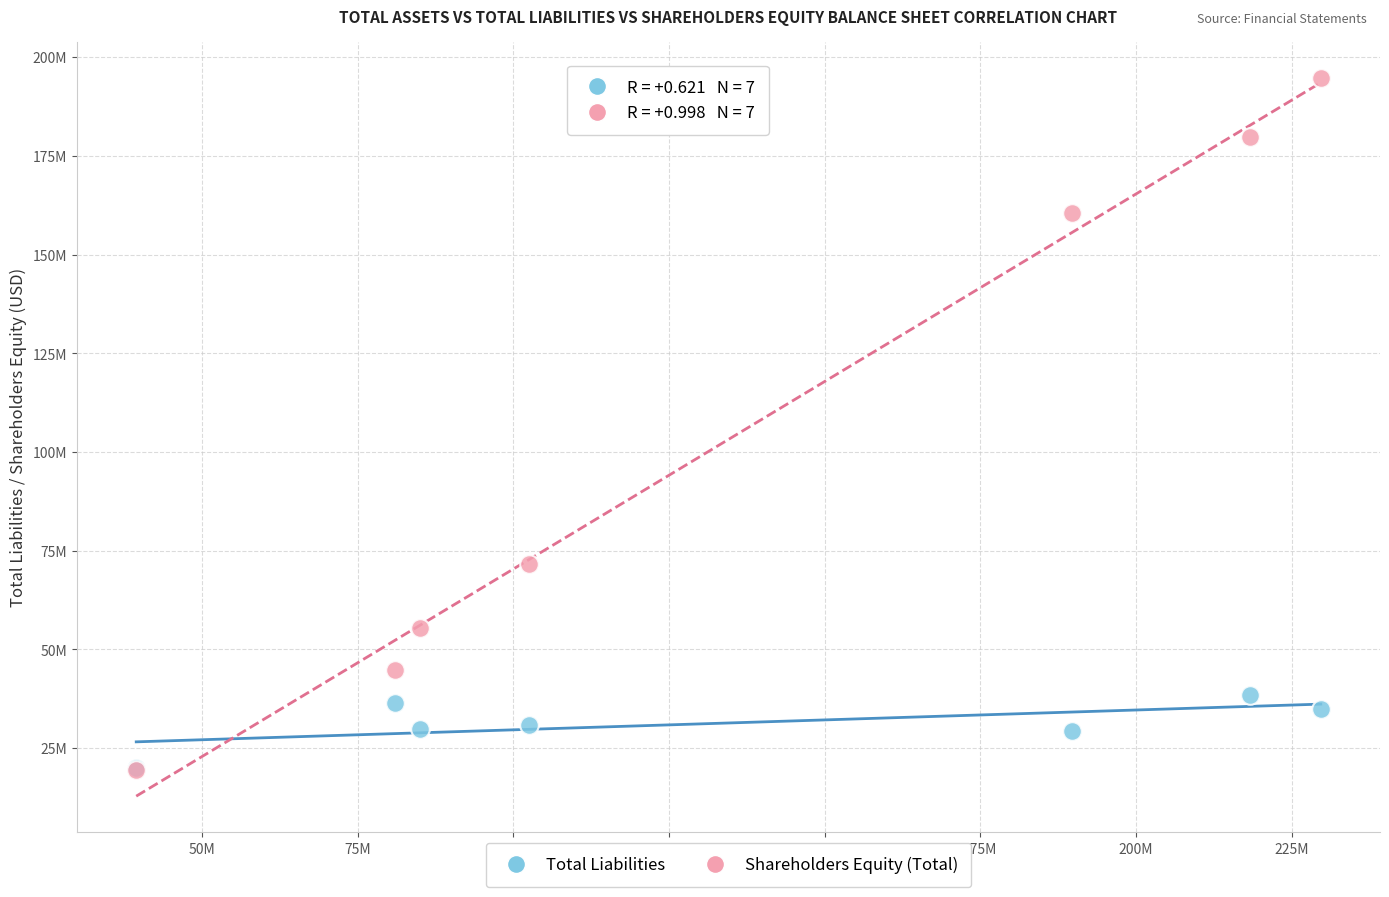

Which series has the widest spread of Y values?

Shareholders Equity (Total)